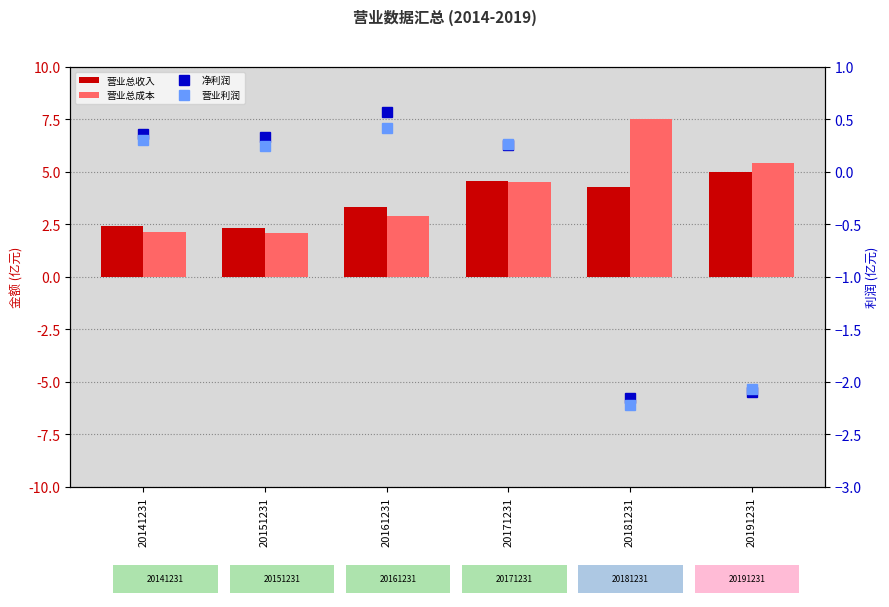

What is the value of the 净利润 bar at the 3rd from the left?

0.6